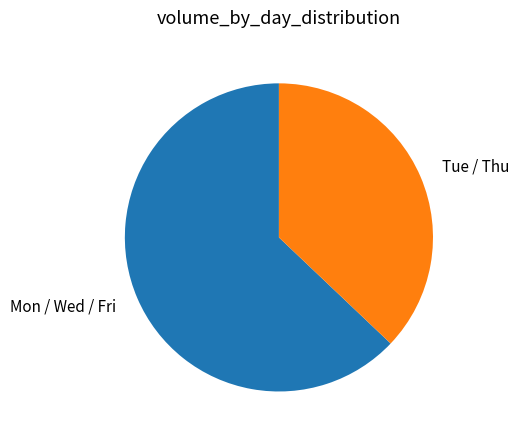

Which category has the smallest portion of the pie?

Tue / Thu